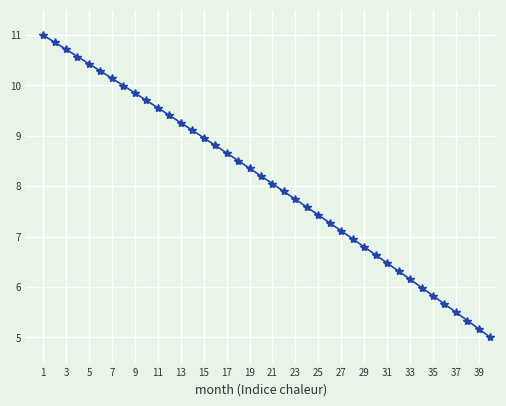

Count the number of values greater than 8.

21